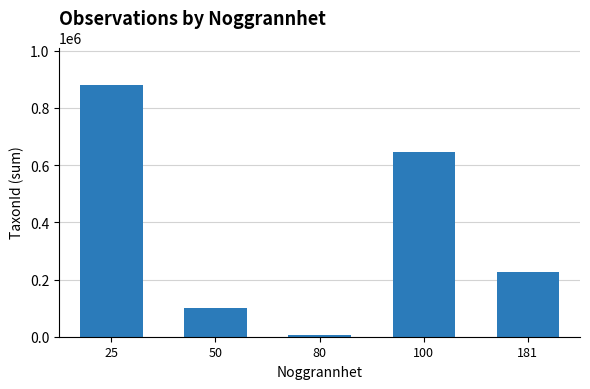

At which category does the chart reach its peak across all series?

25